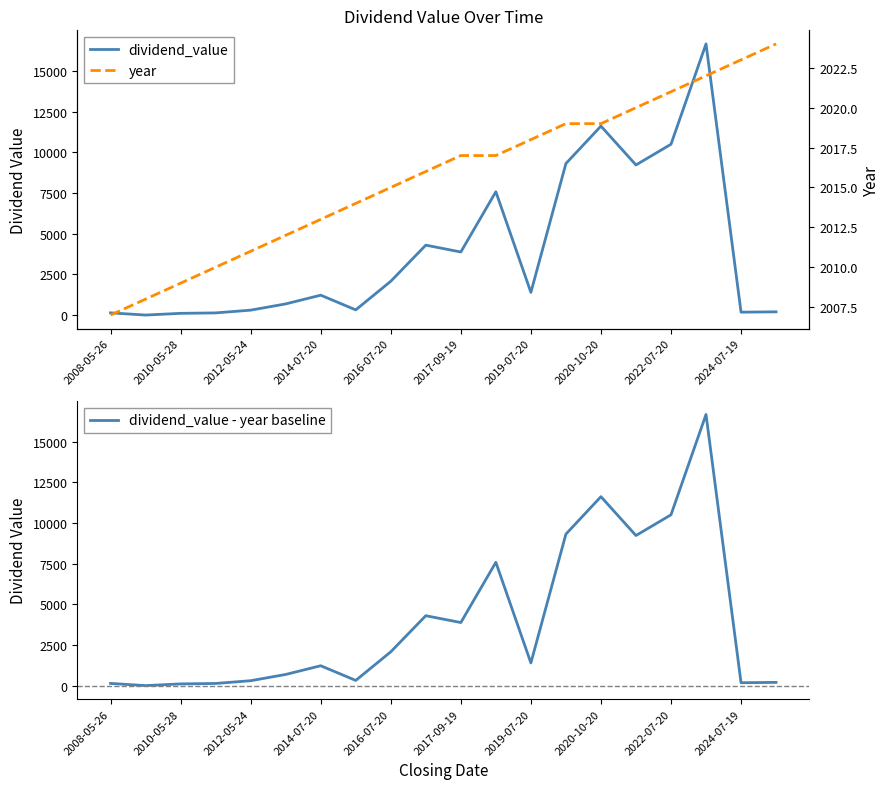

Is the value of year at 2024-07-19 greater than the value of dividend_value at 2010-05-28?

Yes